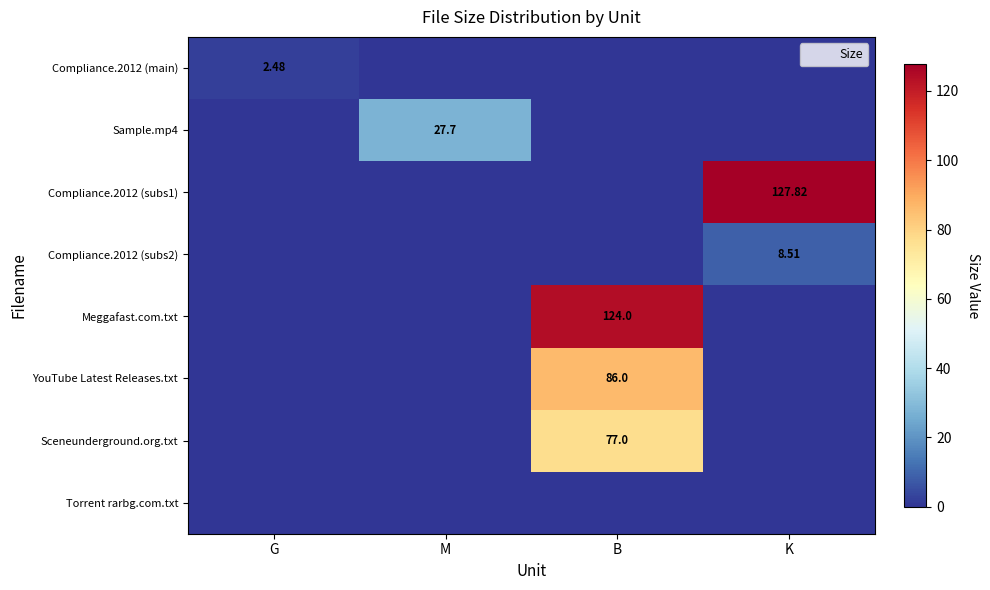

How many distinct data groups are displayed?

8